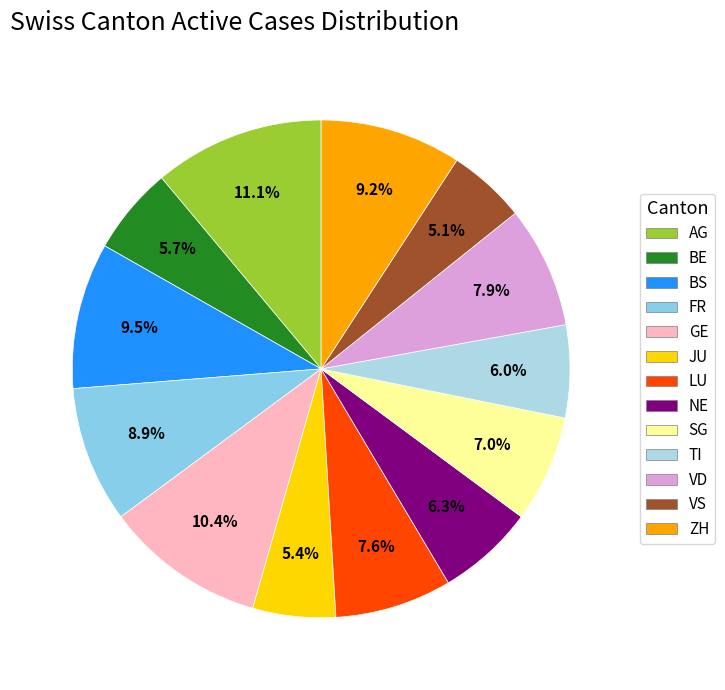

Which category has the biggest portion of the pie?

AG